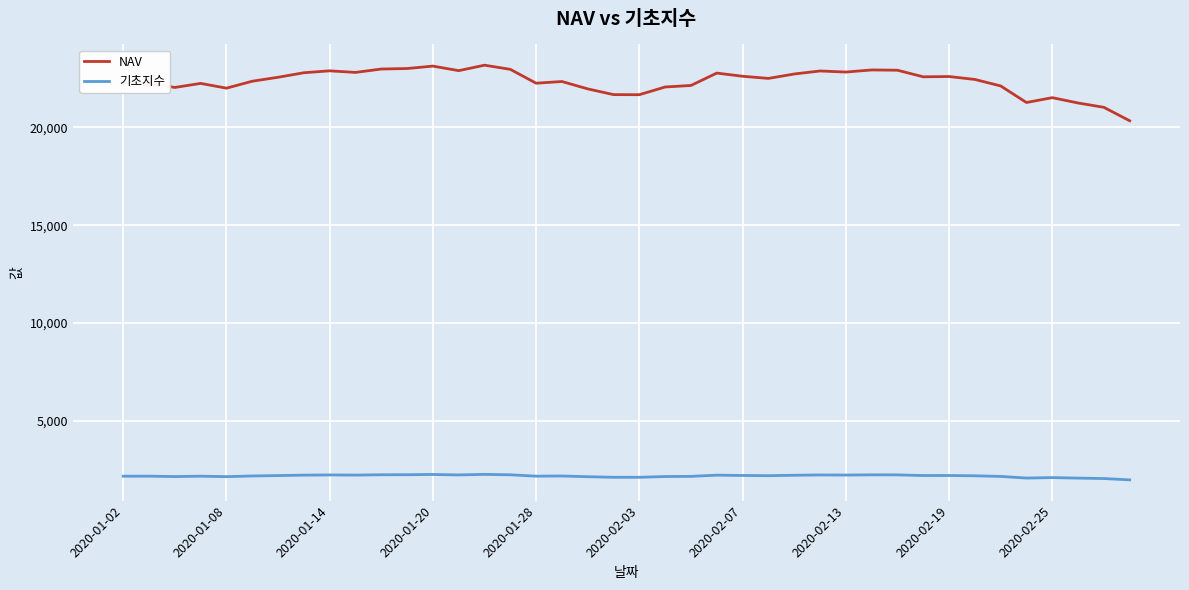

True or false: NAV and 기초지수 cross at least once.

False